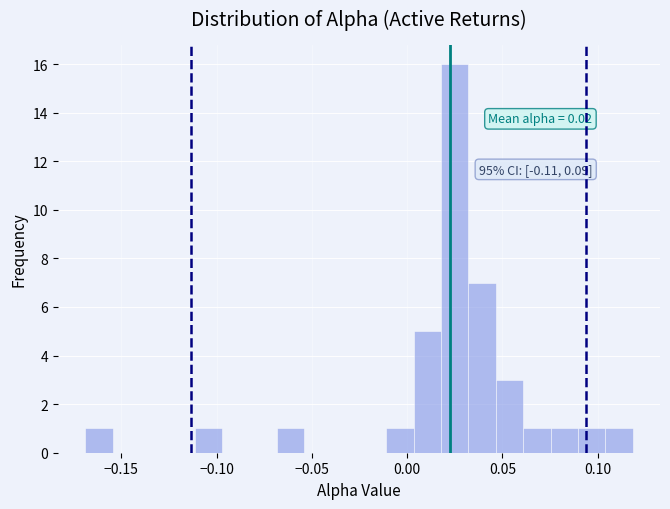

Read against the x-axis, roughly where is the centre of the tallest bar?

0.025